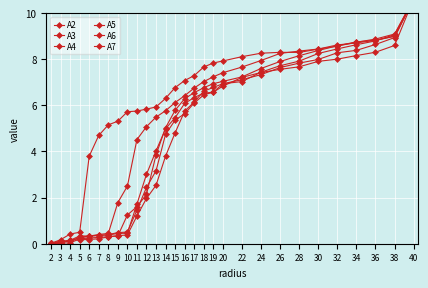

True or false: A6 and A3 cross at least once.

True